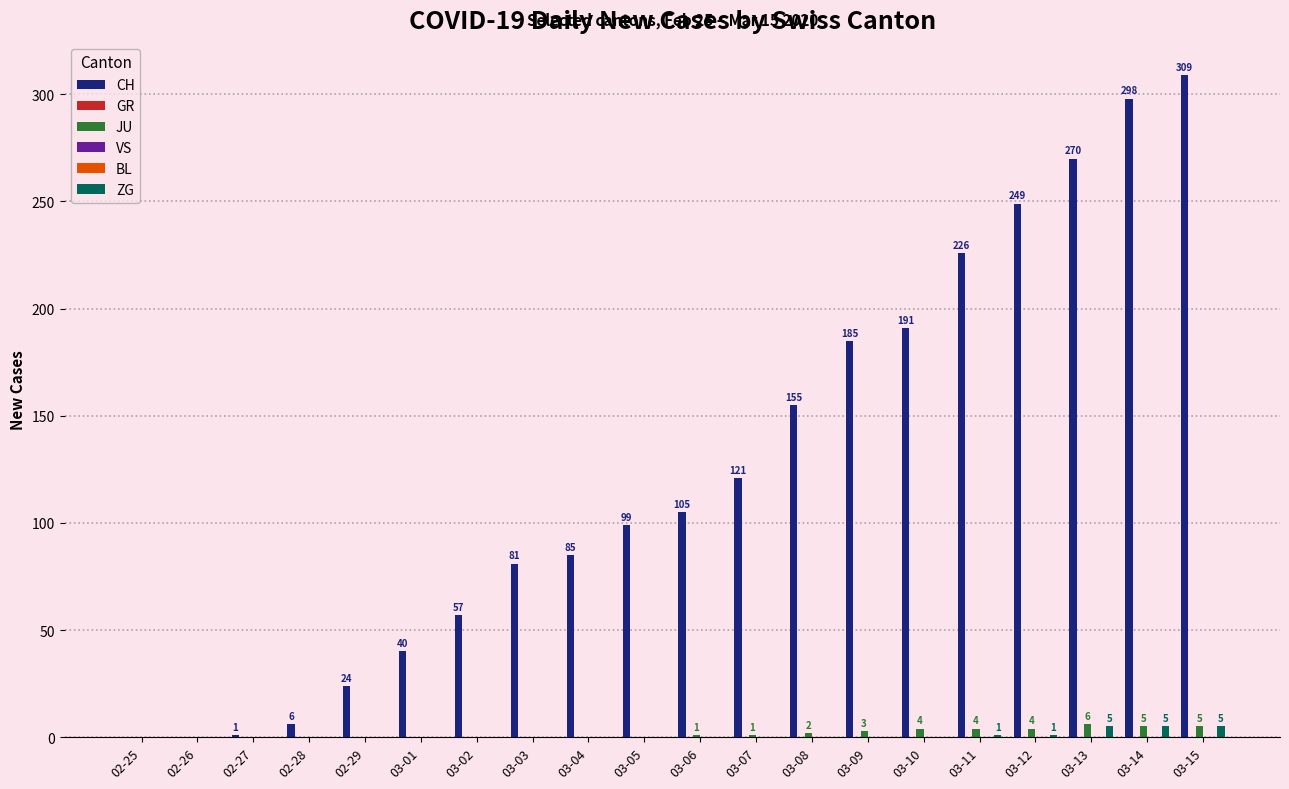

How many categories are shown in the chart?

20